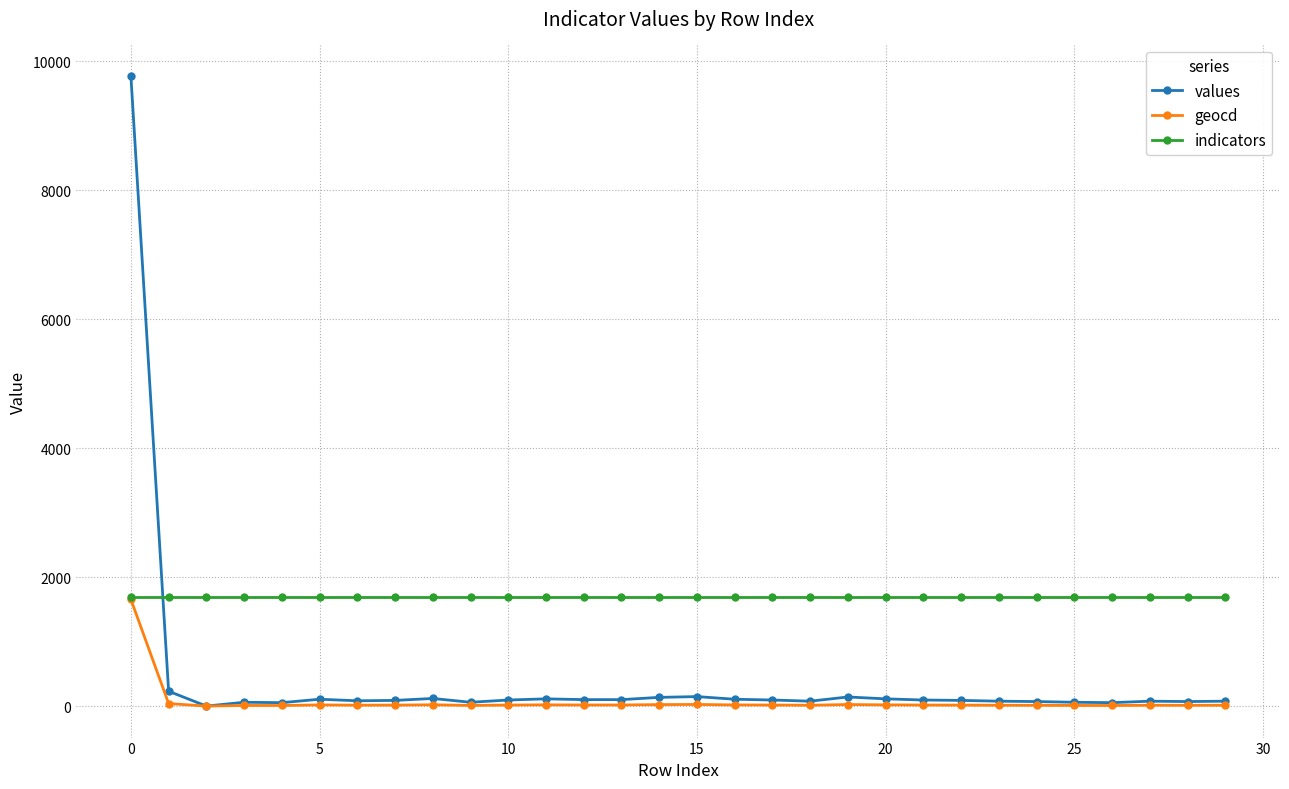

List the series in order of their overall mean, lowest first.

geocd, values, indicators